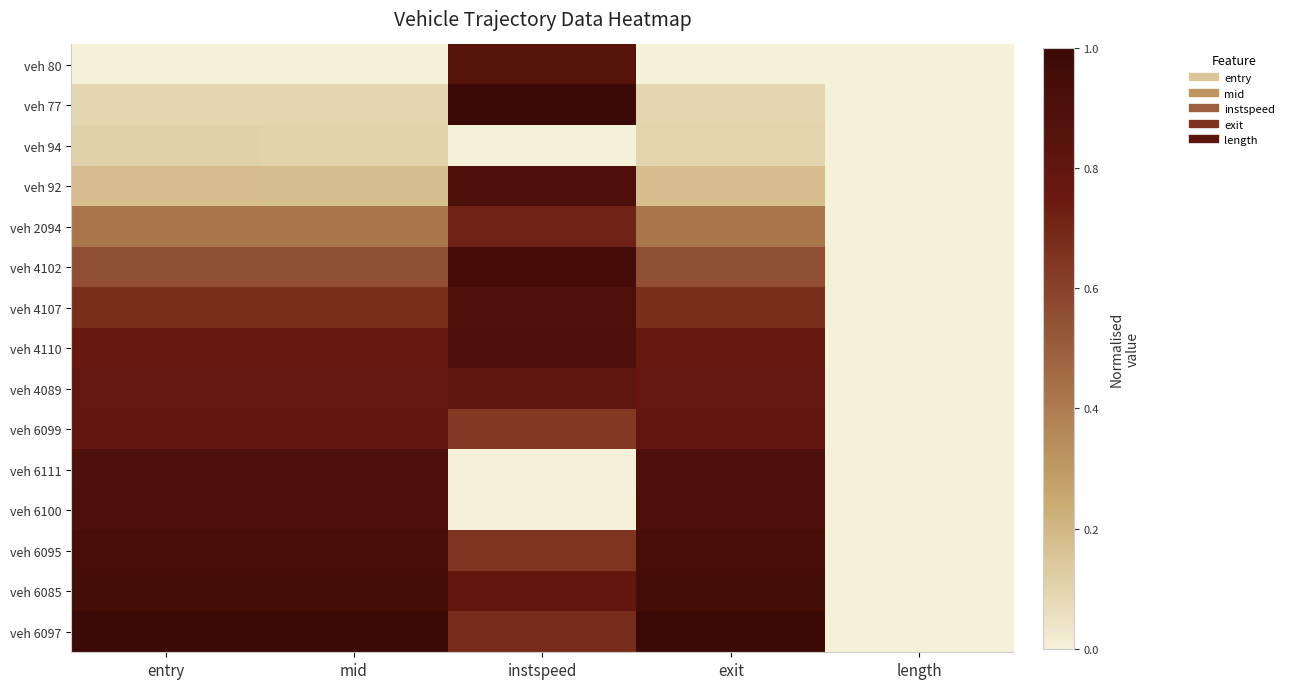

Between length and instspeed, which is larger?

instspeed